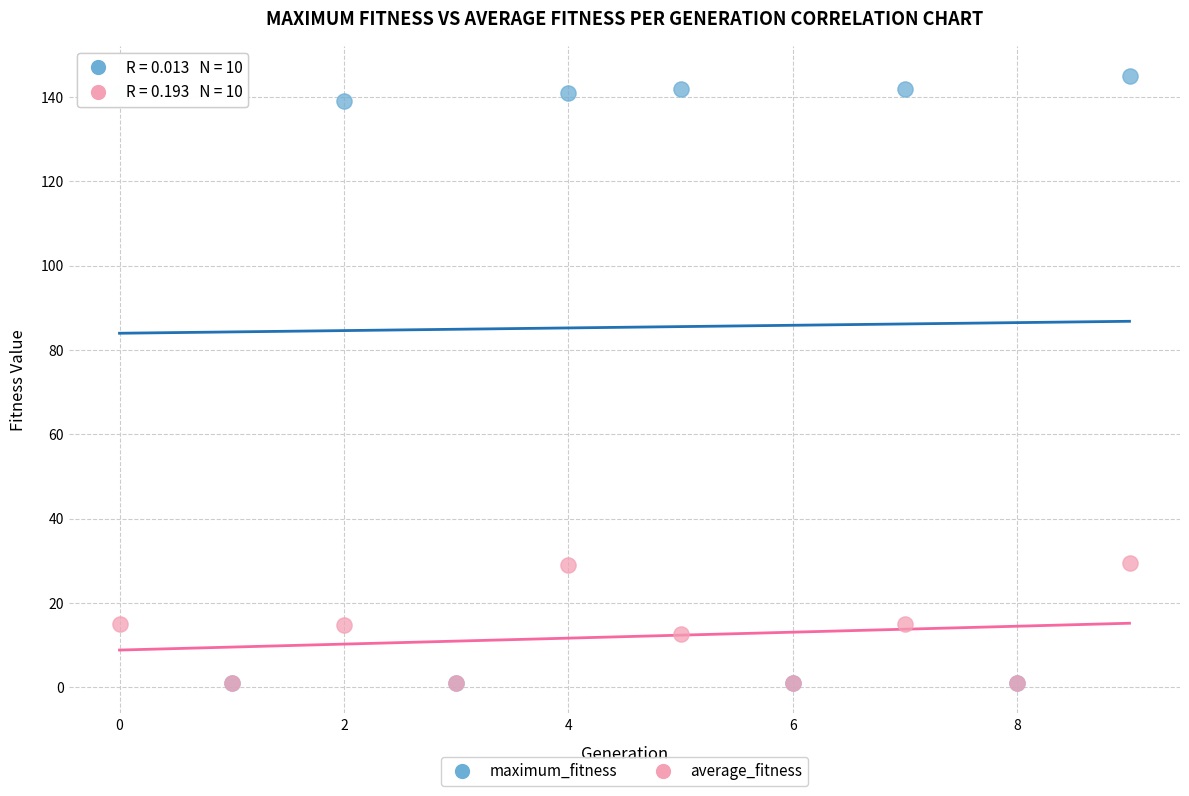

Which series reaches the maximum Y coordinate?

maximum_fitness